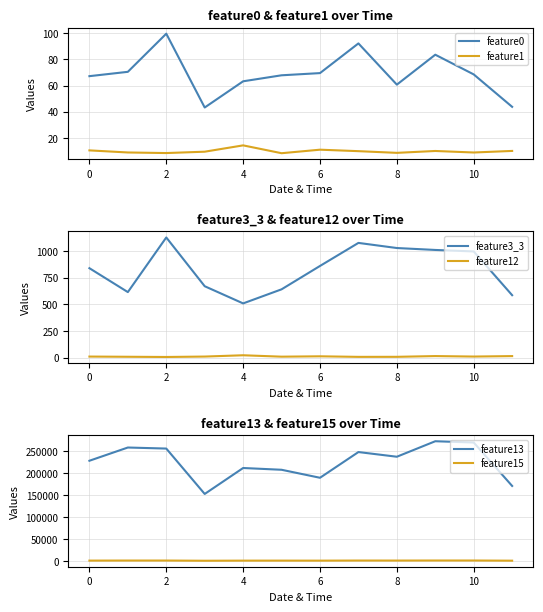

How many interior local valleys does the feature1 series have?

4